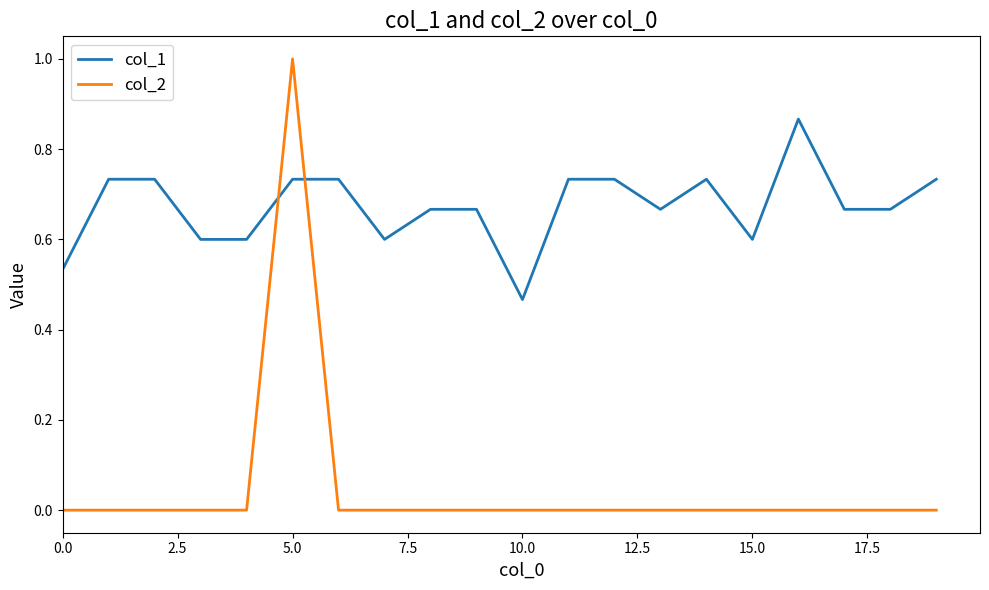

Which series has the largest total across all categories?

col_1